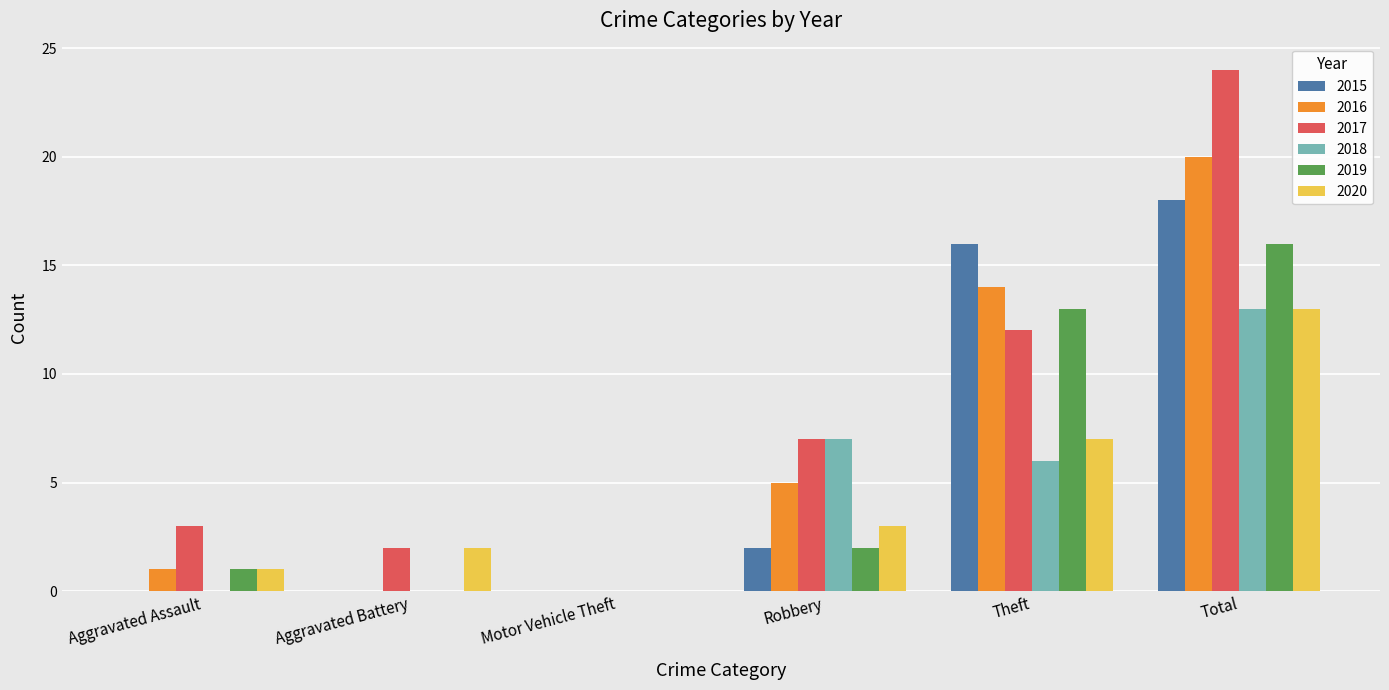

At which category is the sum across all series the highest?

Total